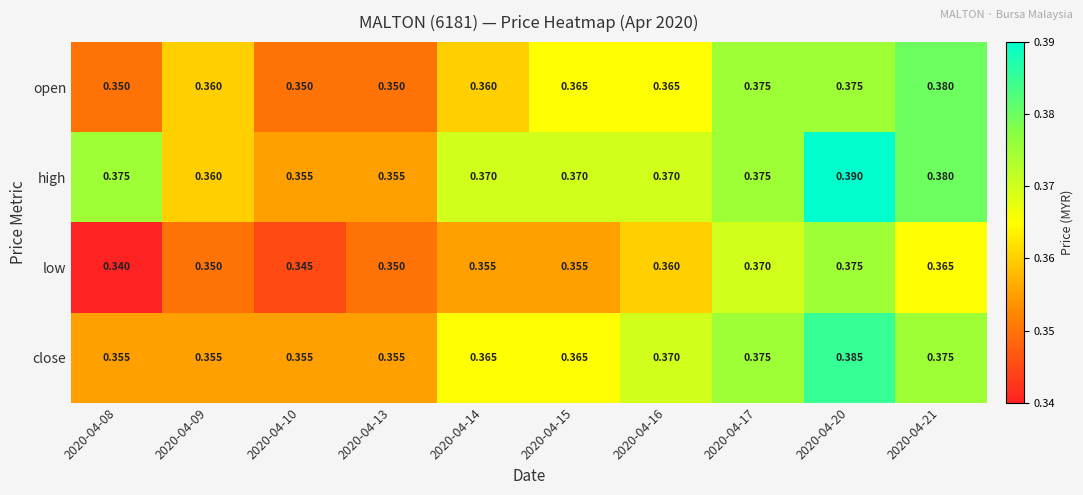

What is the total value across all series at 2020-04-15?

1.5